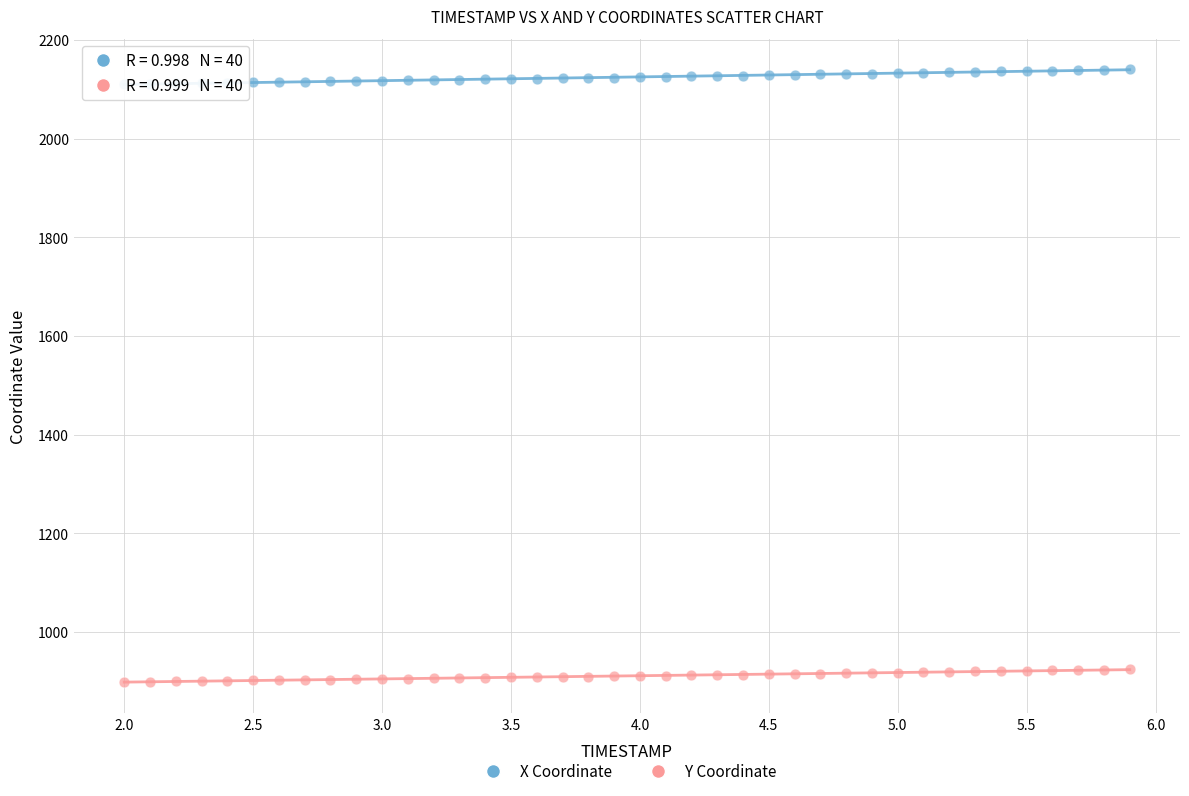

What are all the series names shown in the legend?

X Coordinate, Y Coordinate